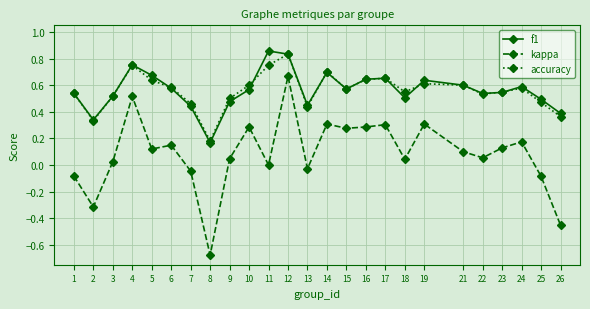

True or false: kappa and accuracy cross at least once.

False